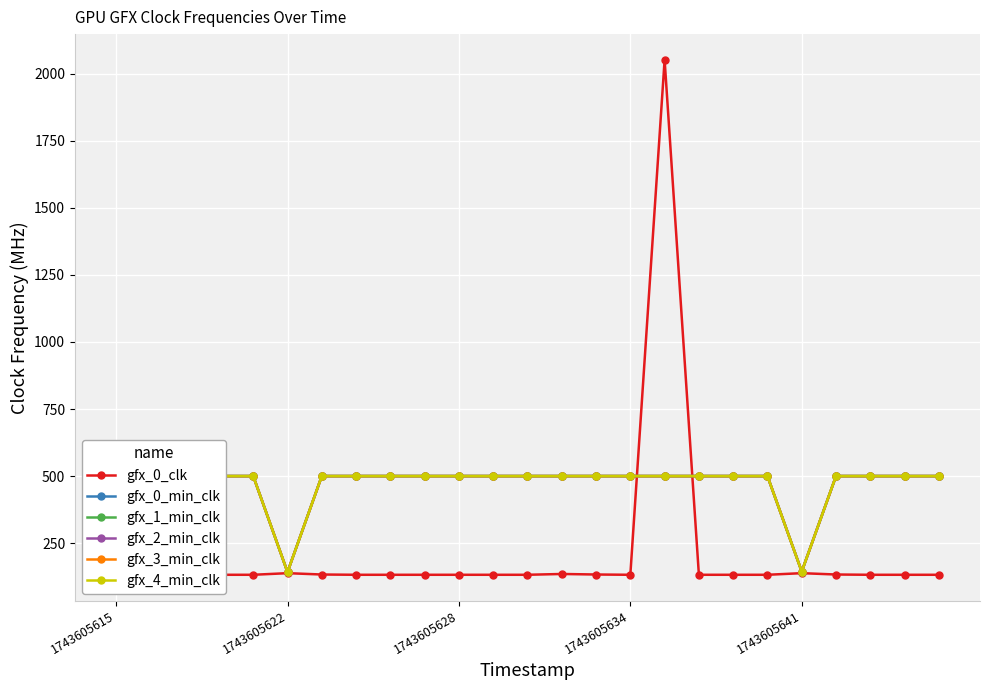

The gfx_1_min_clk series shows 151 at 1743605615. True or false?

True